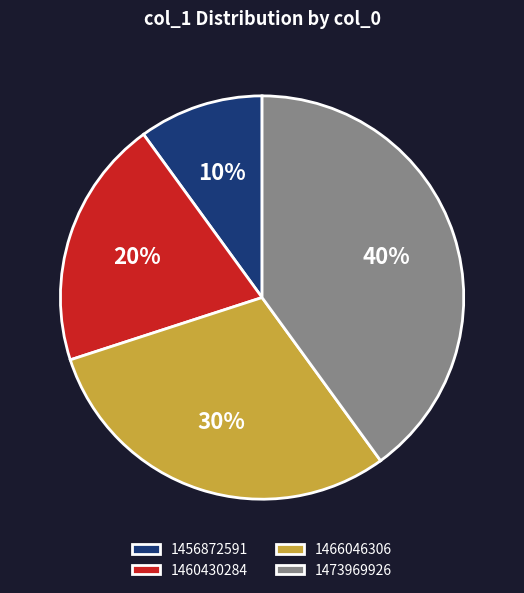

Rank the categories by value from highest to lowest.

1473969926, 1466046306, 1460430284, 1456872591